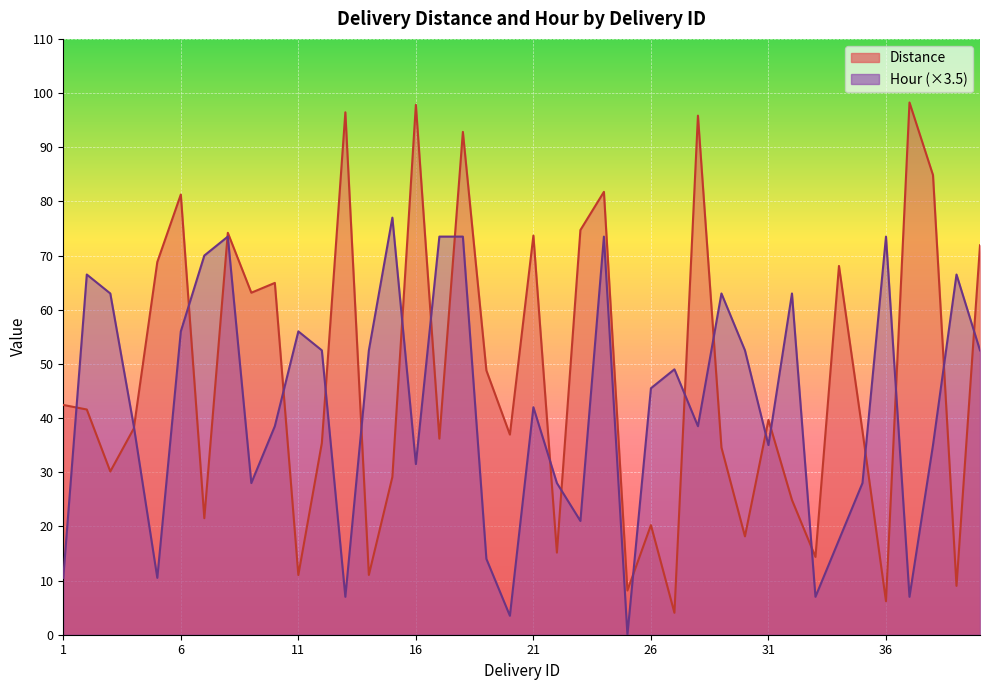

Is the value of Distance at 35 greater than the value of Hour at 2?

No